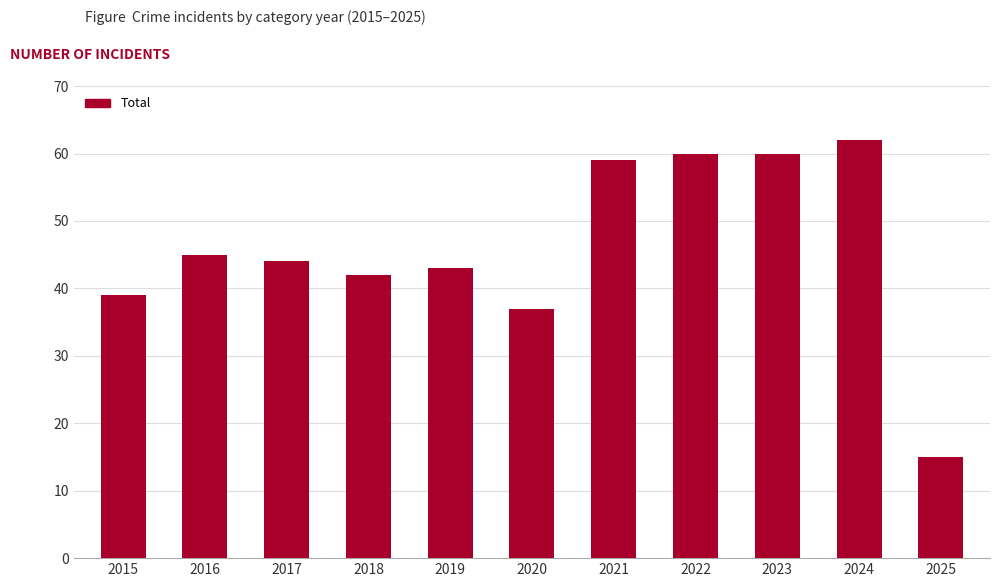

What is the difference between the values at 2016 and 2024?

17